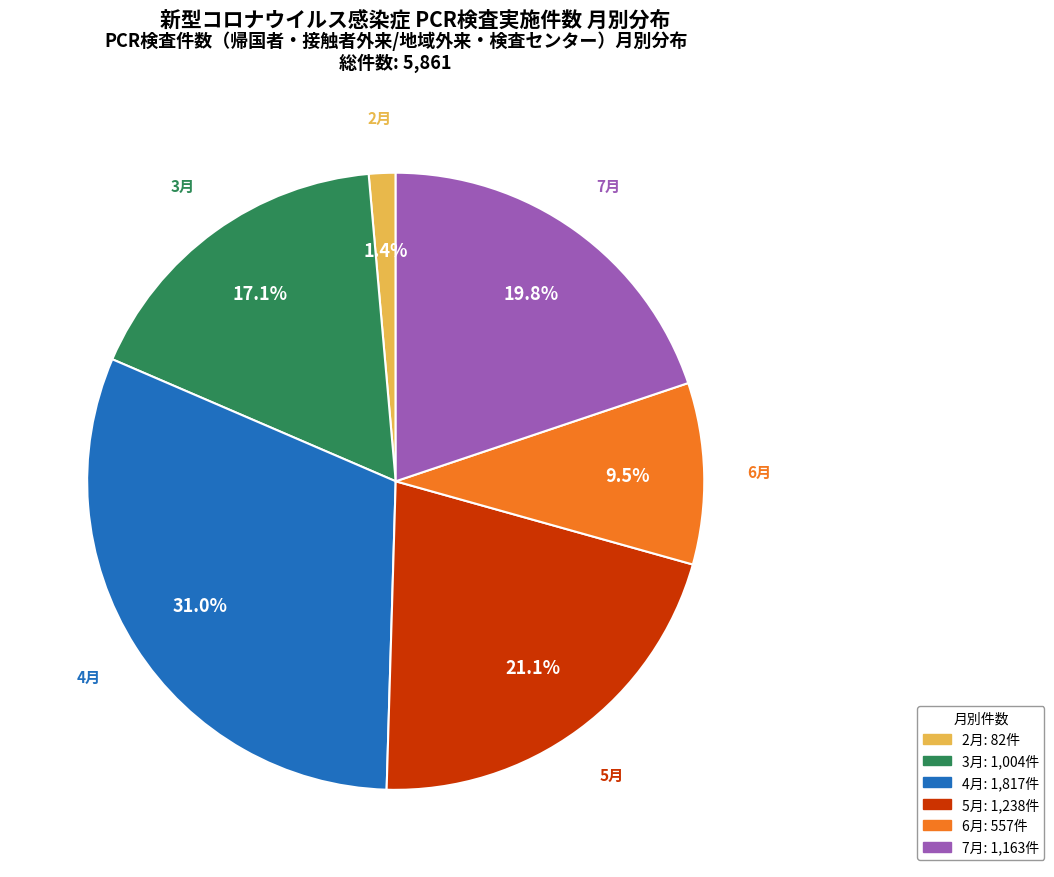

The 6月 slice represents 3% of the pie. True or false?

False